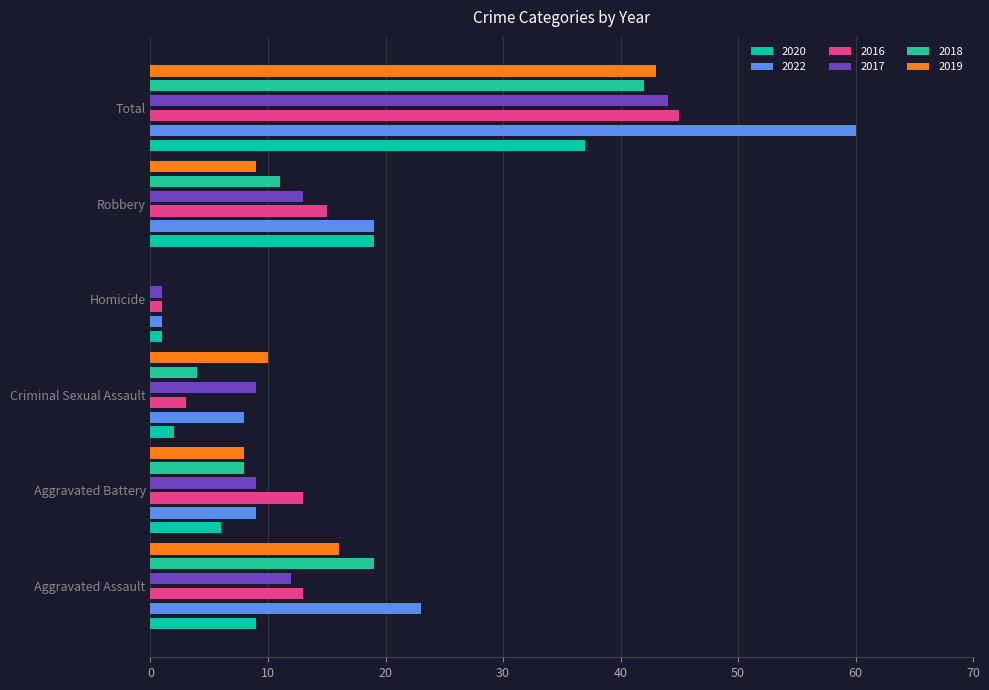

Which series has the largest range (max minus min)?

2022